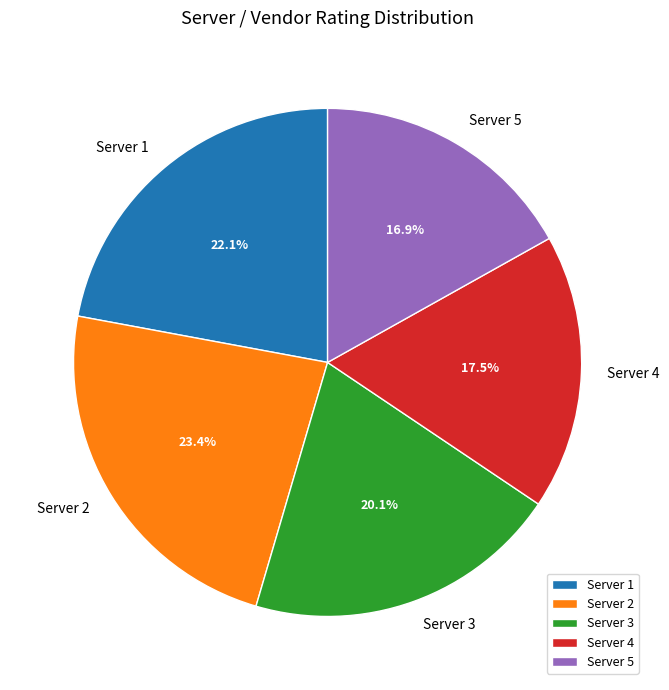

Rank the categories by value from lowest to highest.

Server 5, Server 4, Server 3, Server 1, Server 2